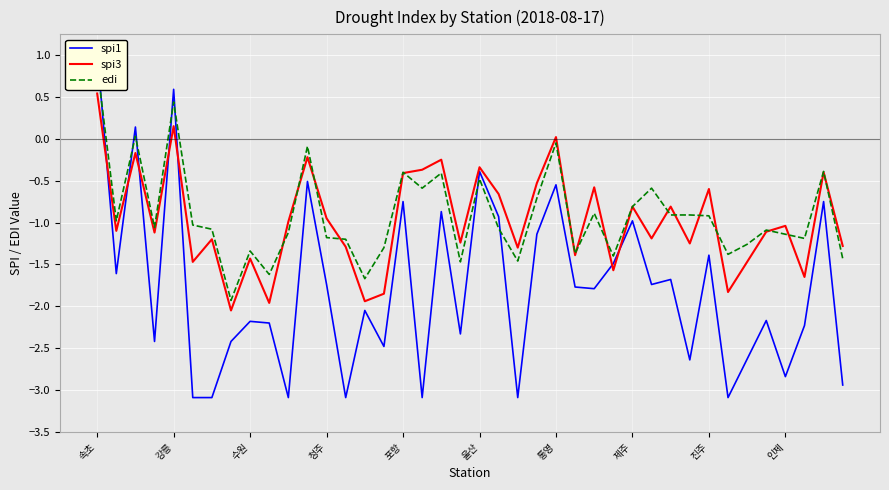

What is the maximum value for spi3?

0.5